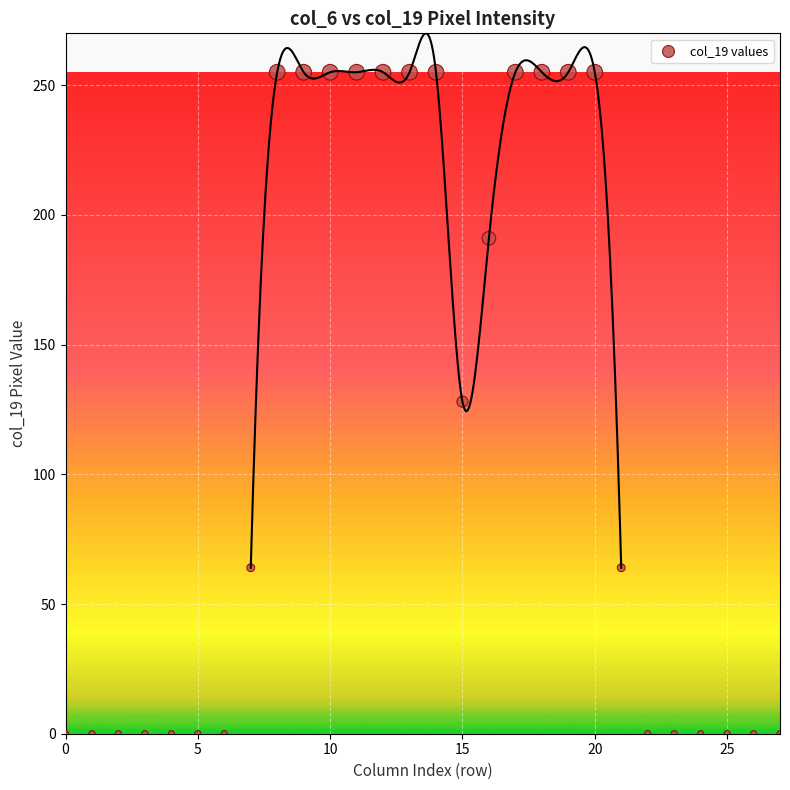

What is the range of Y values (max minus min)?

255